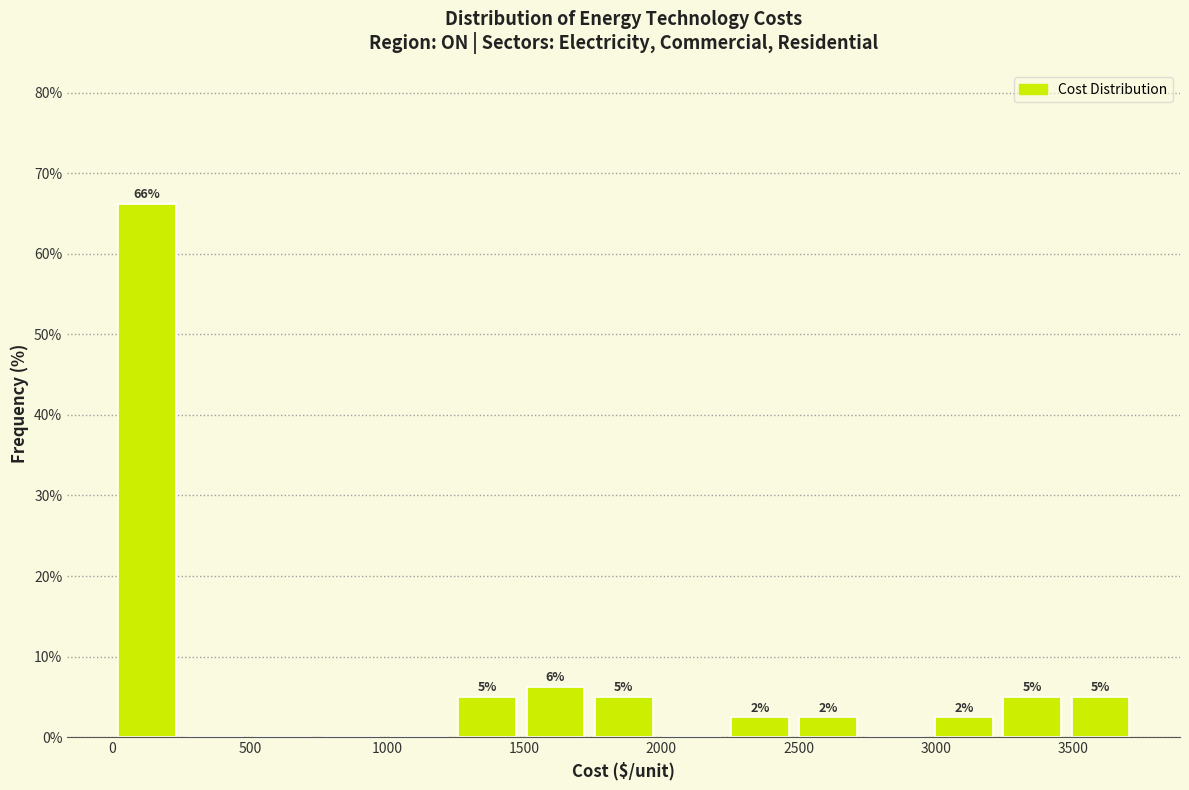

Which range on the x-axis has the tallest bar?

0 to 250